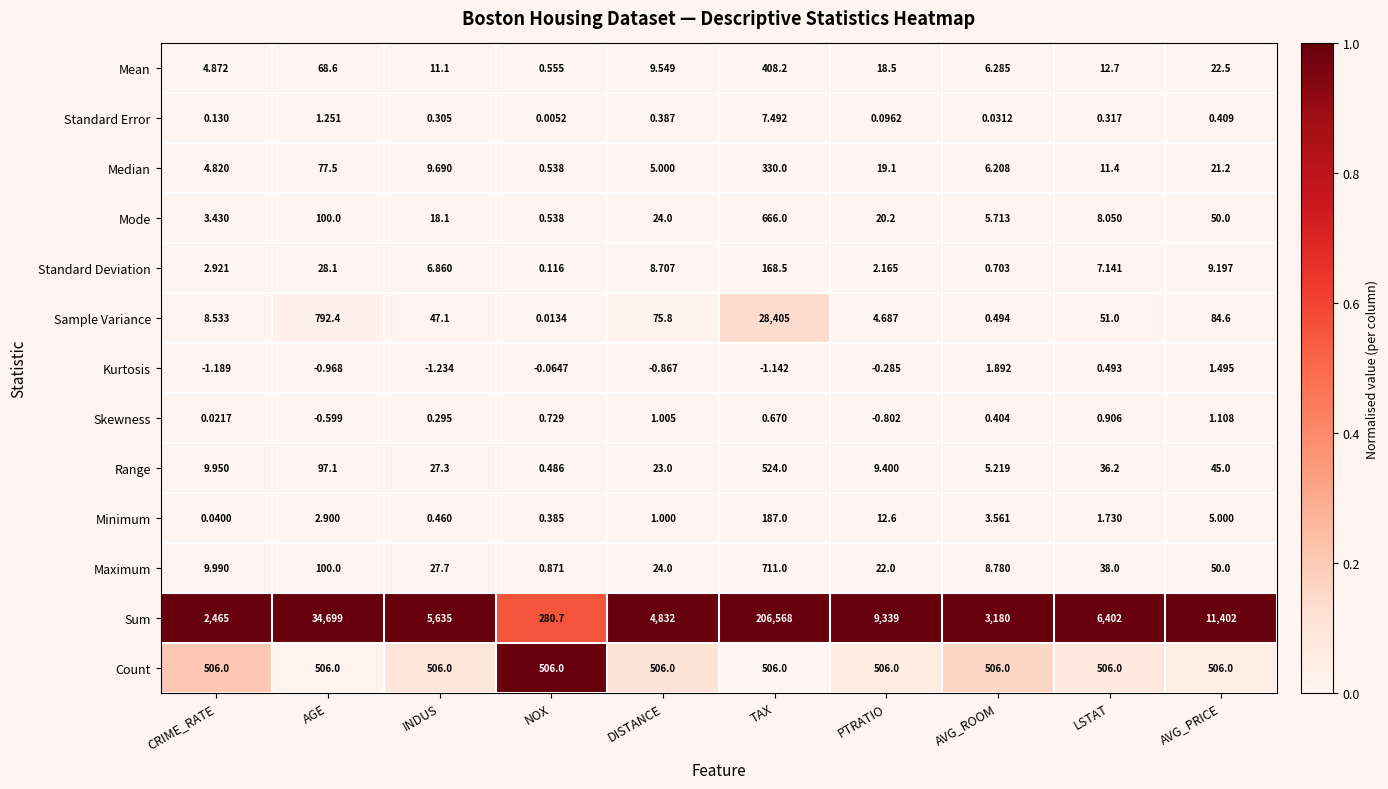

How many distinct data groups are displayed?

13